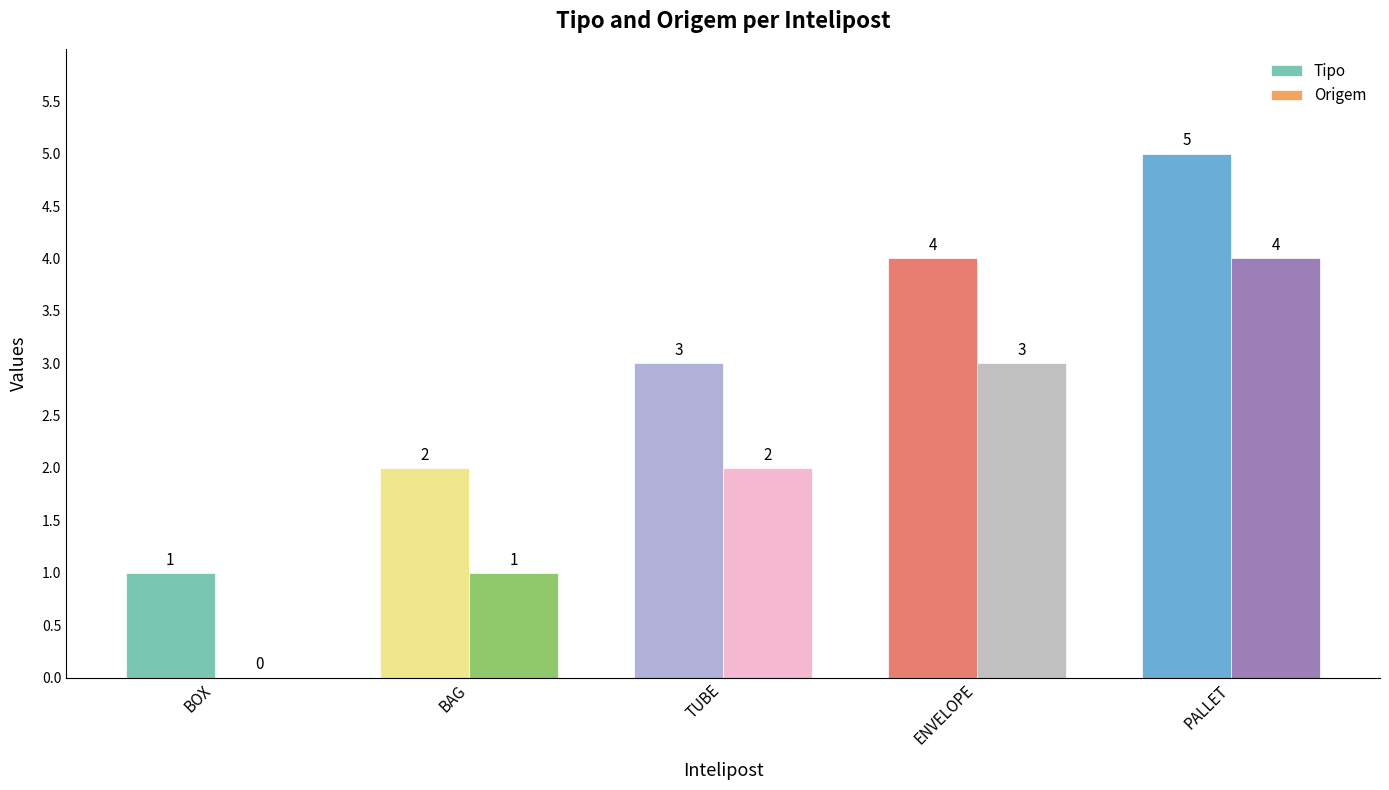

Where is Origem nearest to the value 2?

TUBE